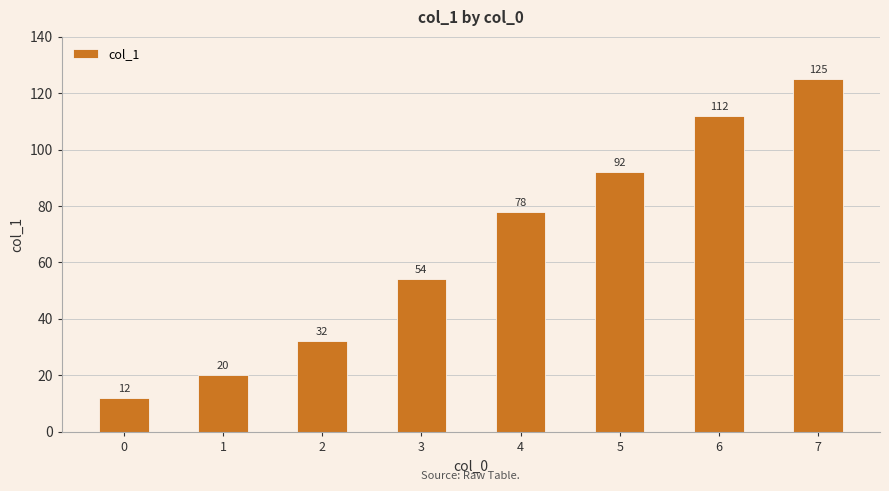

Is it true that the value at 3 is 54?

True